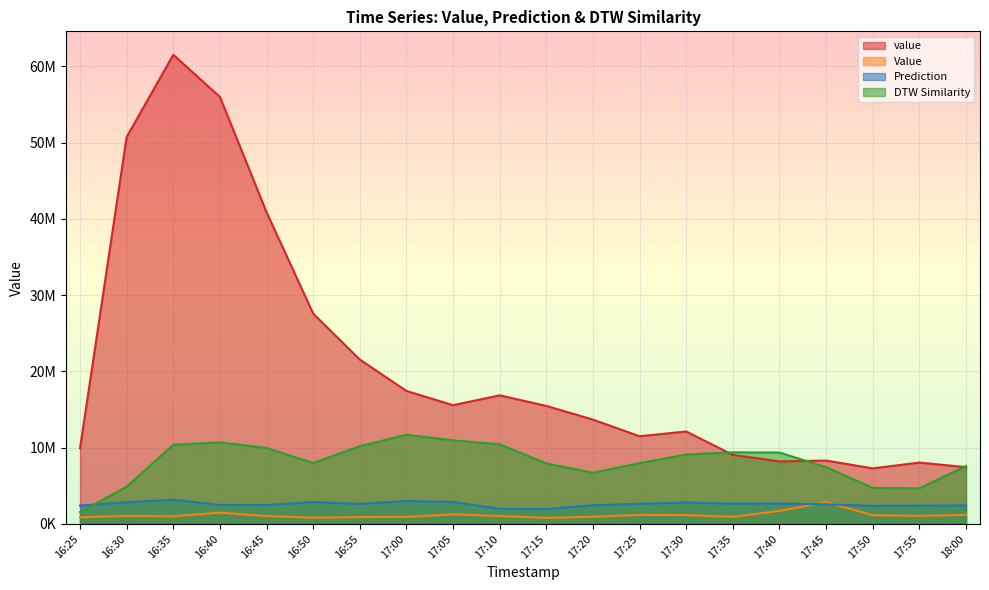

What position from the left is 17:20?

12